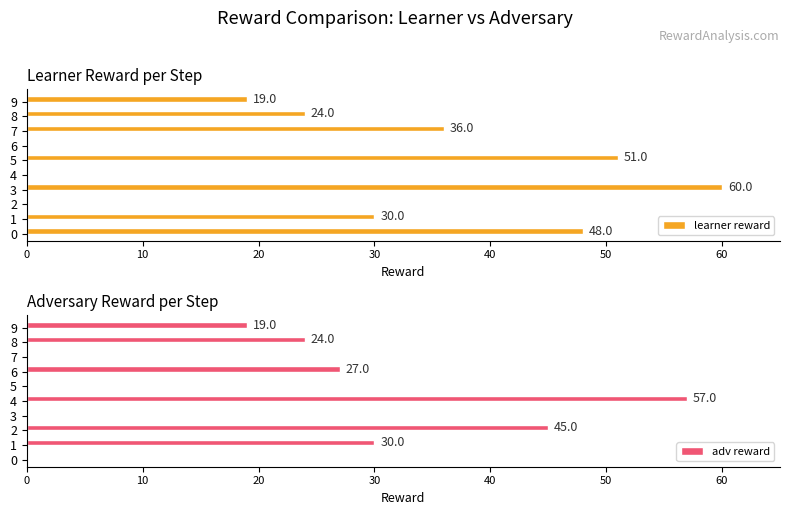

What is the maximum value for learner reward?

60